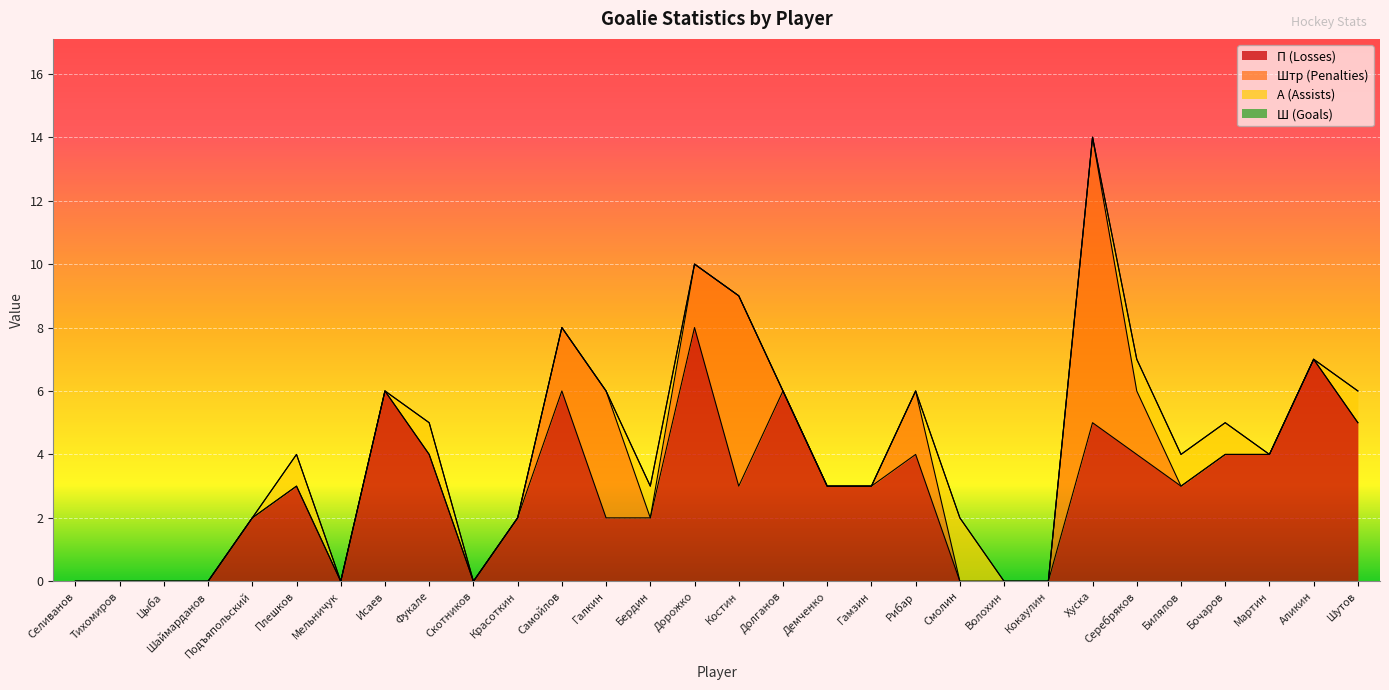

Where is the first local maximum for П (Losses)?

Плешков